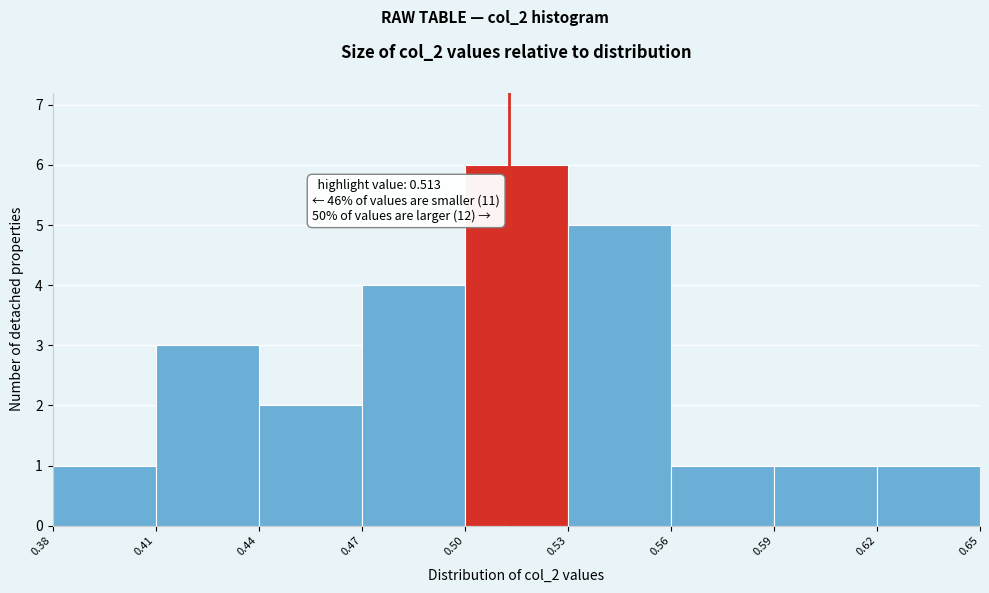

Over which range of the x-axis is the bar tallest?

0.50 to 0.53